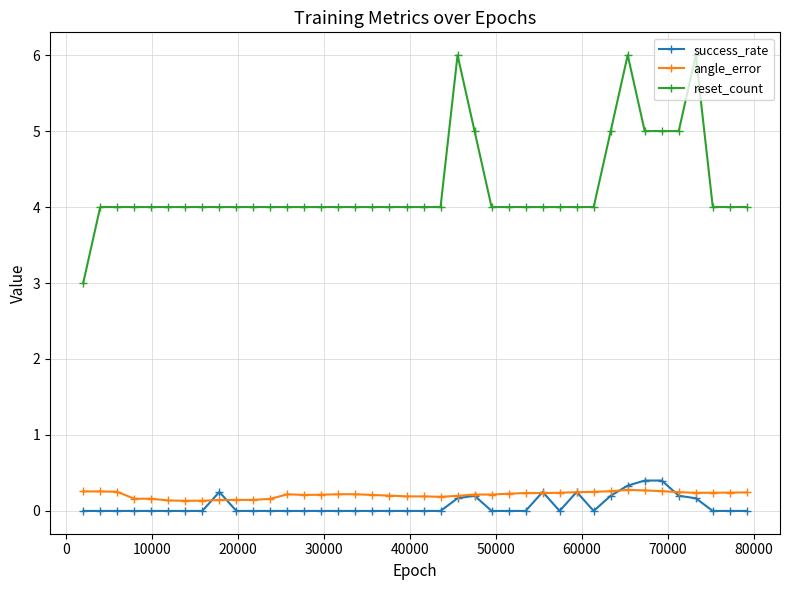

Rank the series by their maximum value, from highest to lowest.

reset_count, success_rate, angle_error